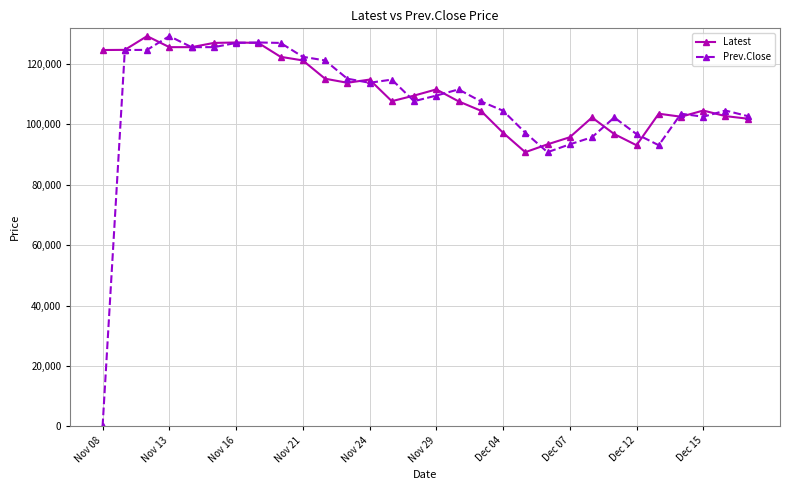

Does the chart display data point markers on the line(s)?

Yes